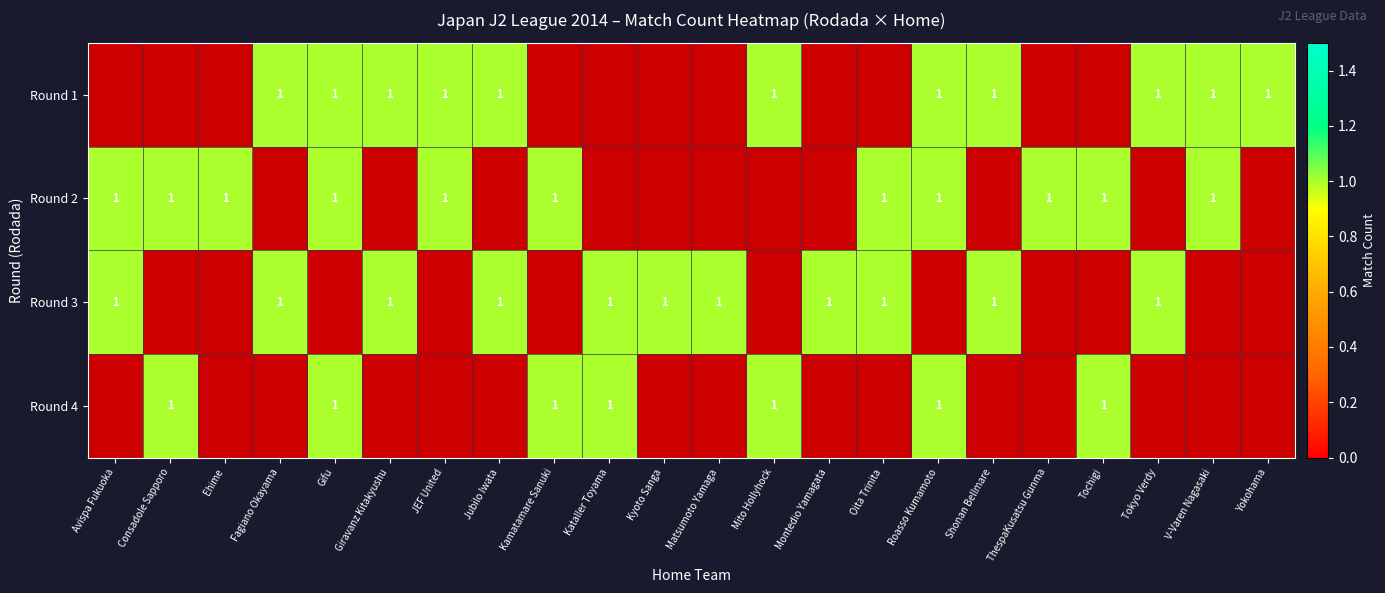

How many series are shown in this chart?

4